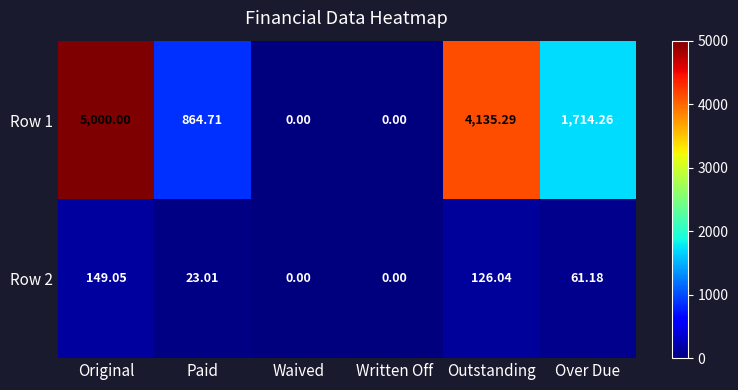

At which label is Row 1 closest to 2500?

Over Due